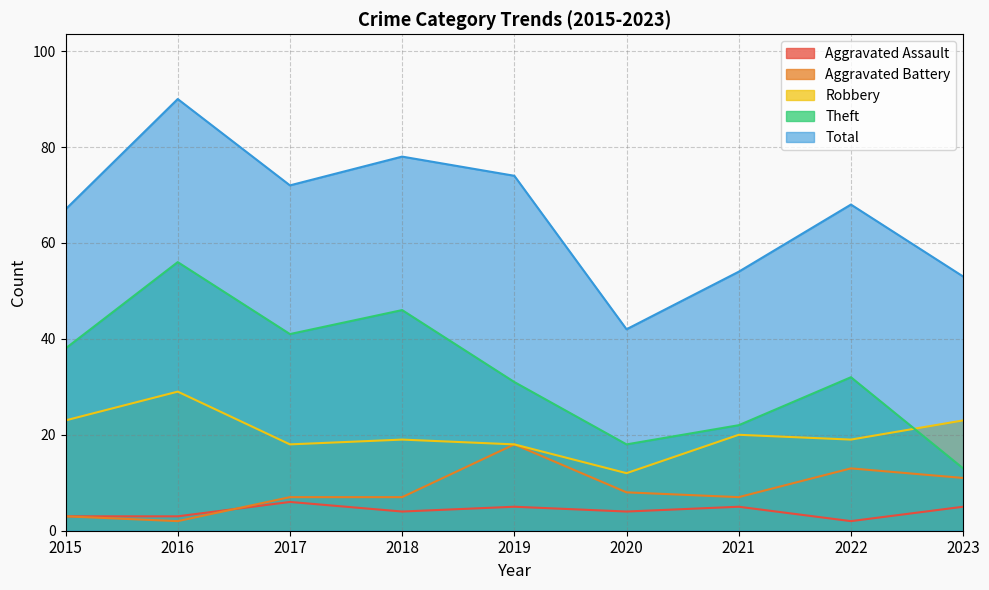

What is the sum of the Robbery values at 2022 and 2021?

39